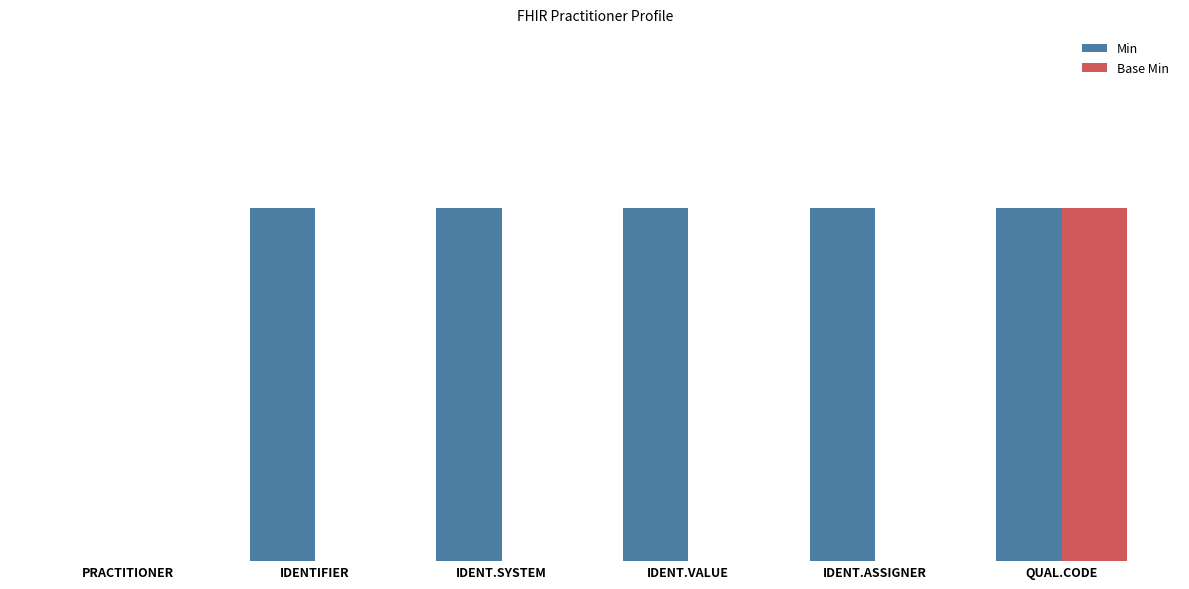

True or false: Base Min has a value of -1 at IDENT.SYSTEM.

False